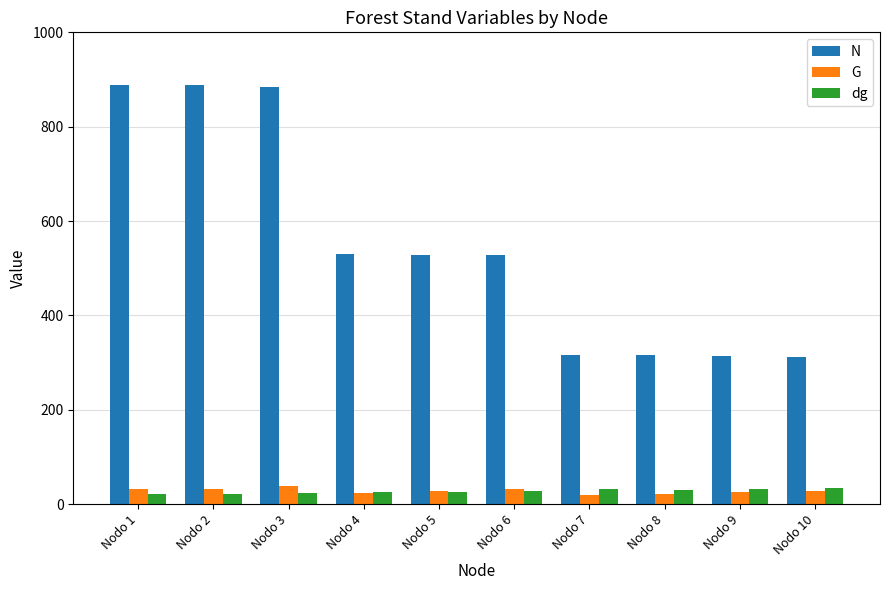

Which series has the widest spread of values?

N